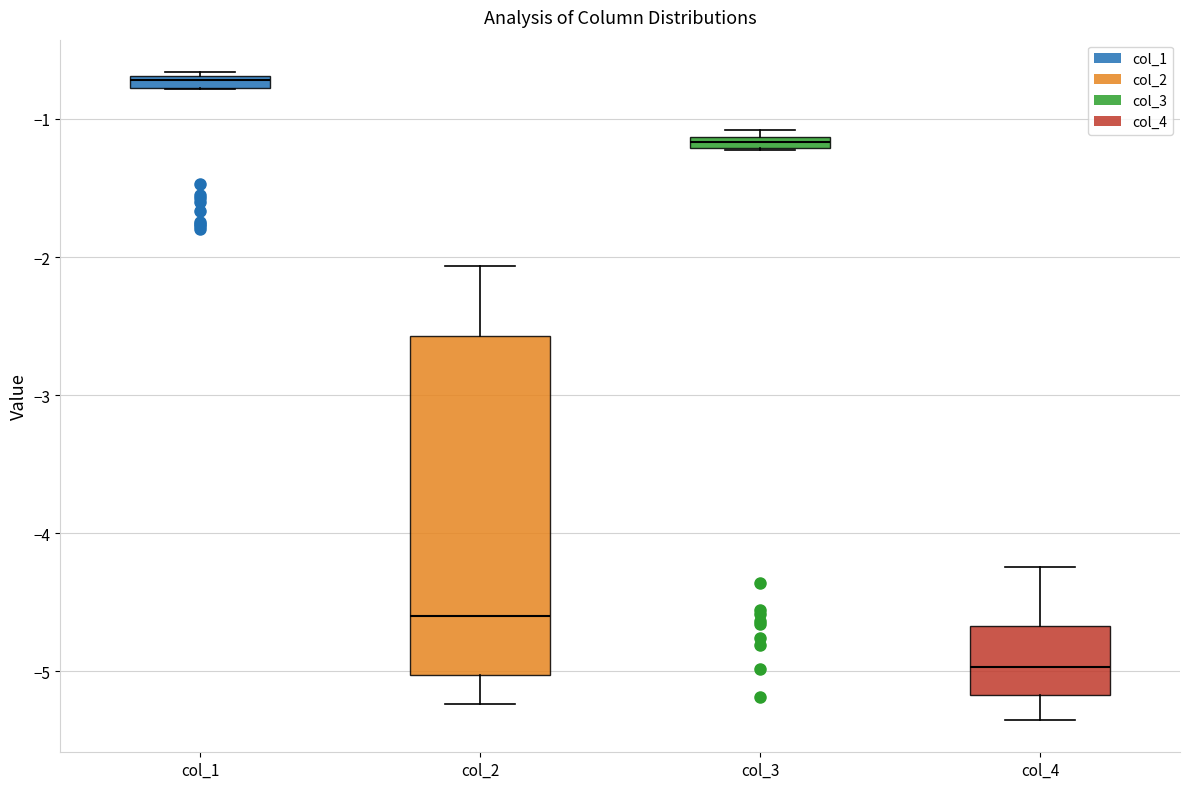

Where is the upper edge of the box for col_3 on the y-axis? The values are not printed on the chart, so give them approximately, as read against the axis.

-1.1